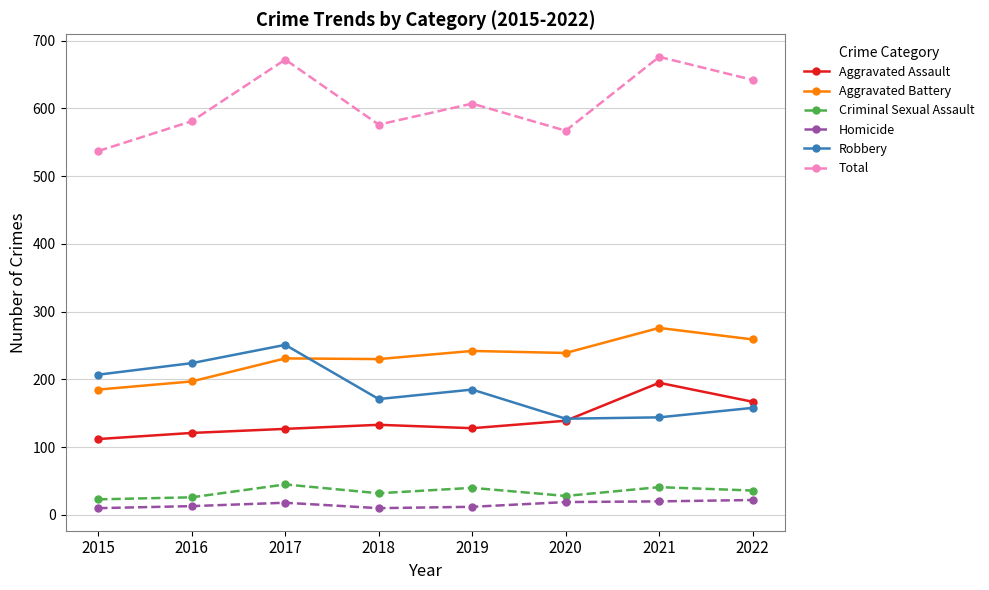

At which category does Robbery reach its first local peak?

2017